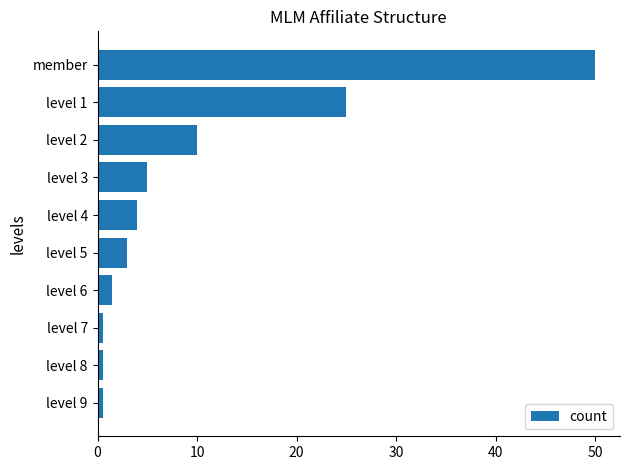

Count the number of data series in this chart.

1